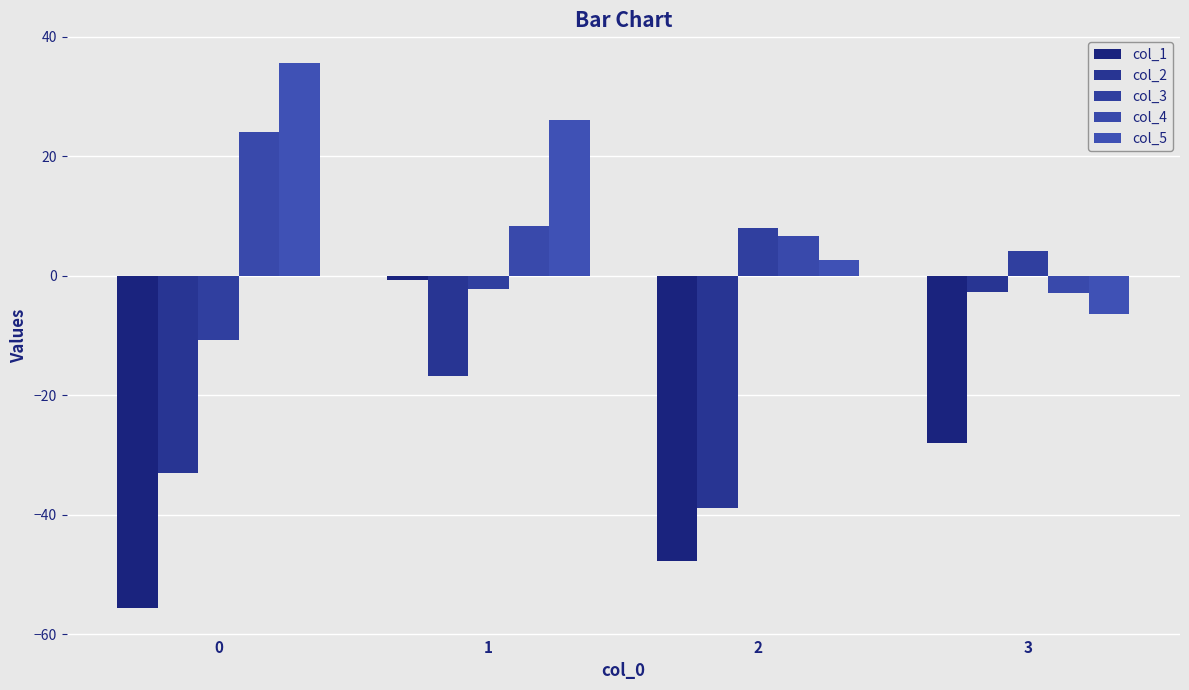

Rank the series at 0 from highest to lowest value.

col_5, col_4, col_3, col_2, col_1